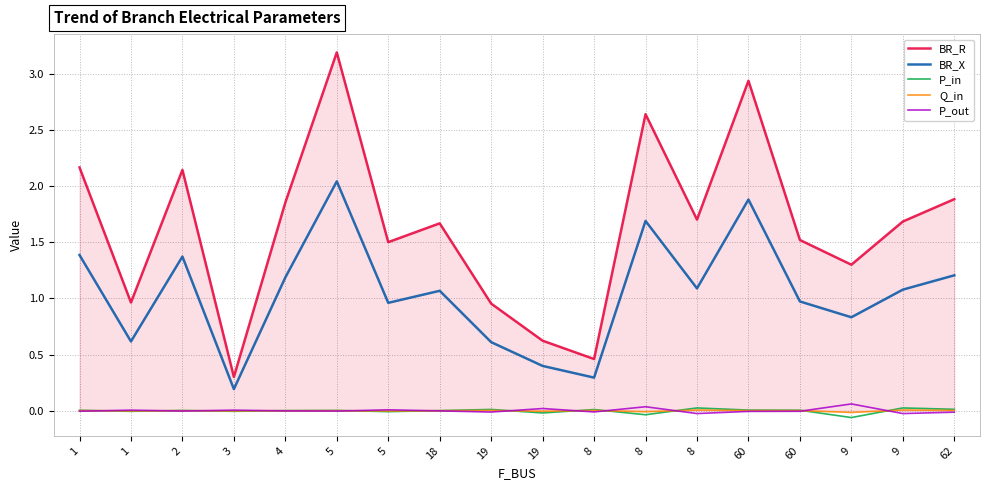

At 3, list the series in order from smallest to largest.

P_in, Q_in, P_out, BR_X, BR_R